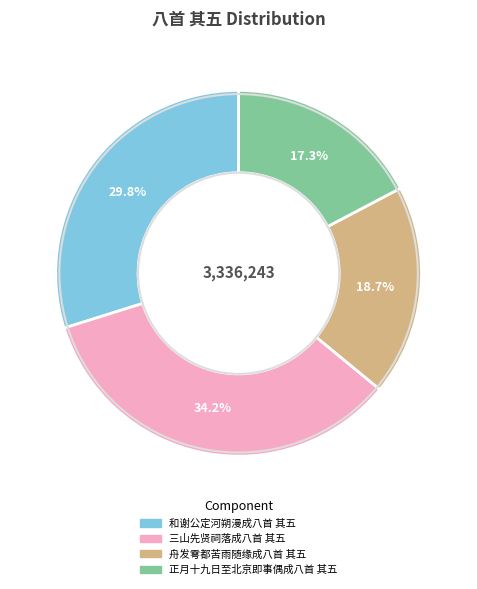

How many slices are in this pie chart?

4